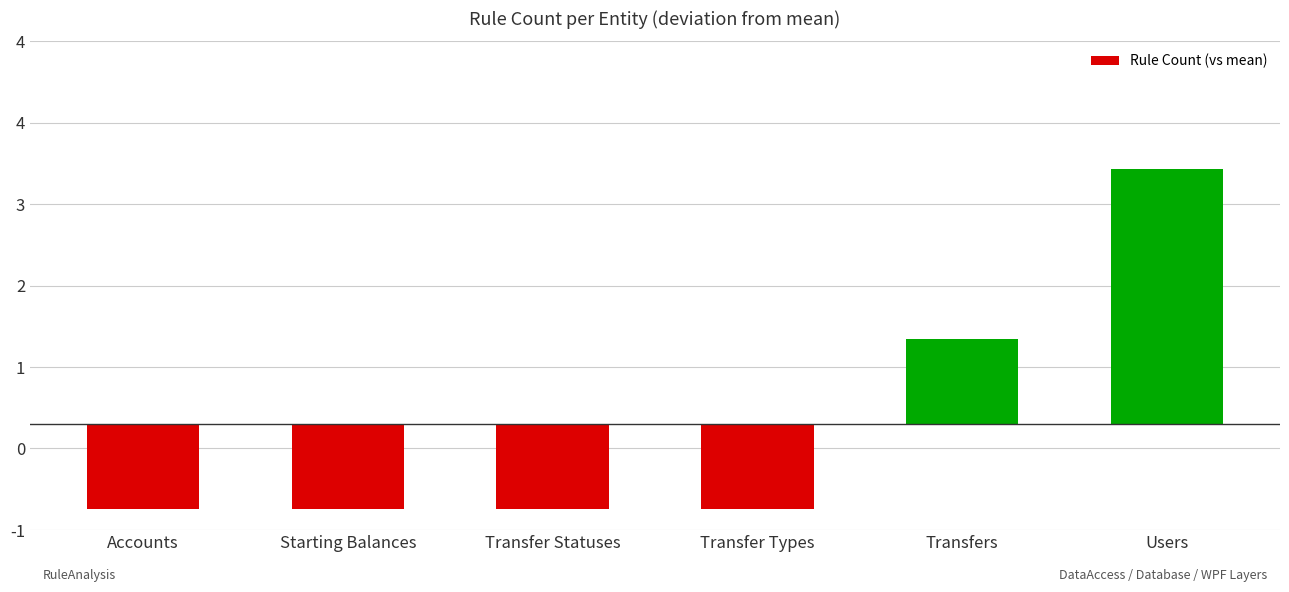

Between Transfers and Accounts, which is larger?

Transfers